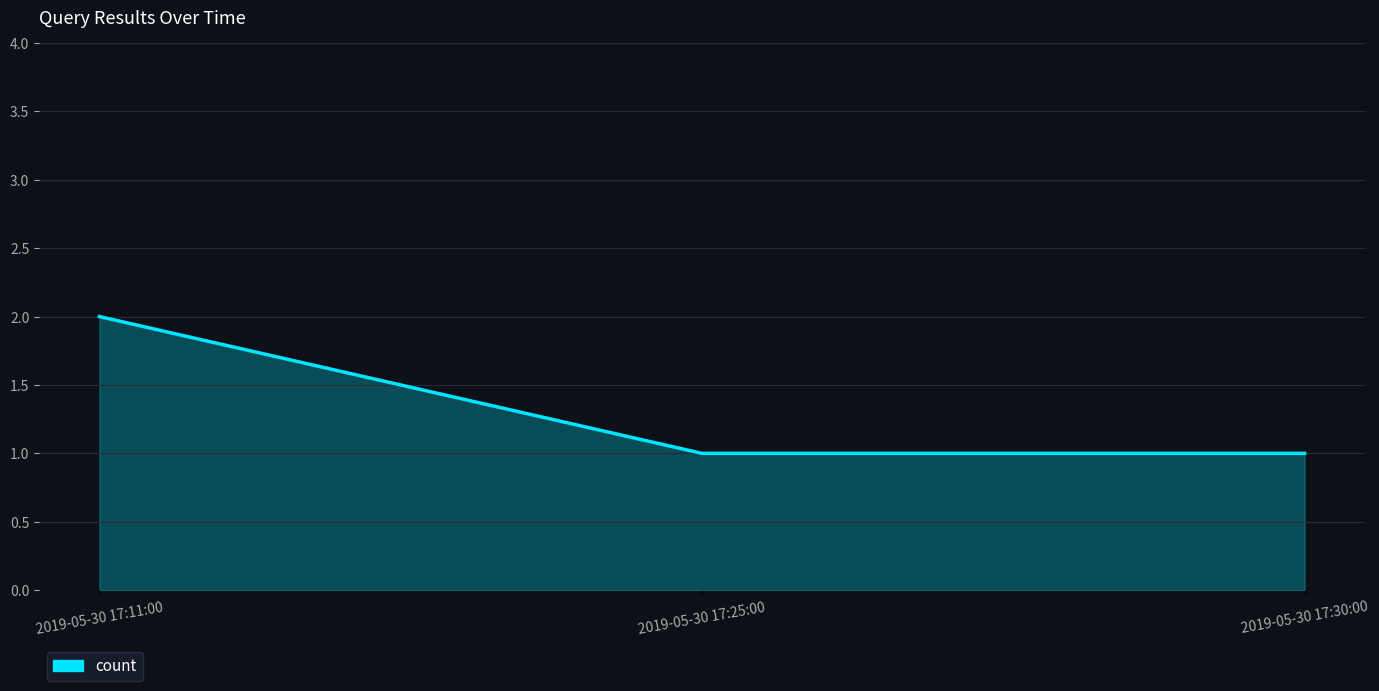

Which category has the highest value across all series?

2019-05-30 17:11:00